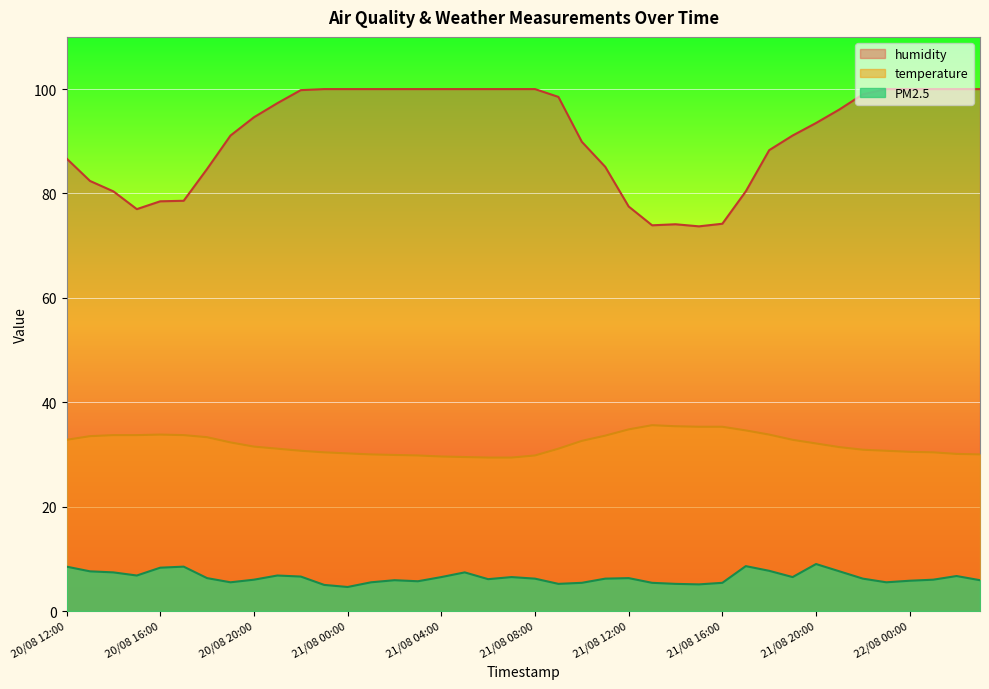

What position from the right is 21/08 19:00?

9